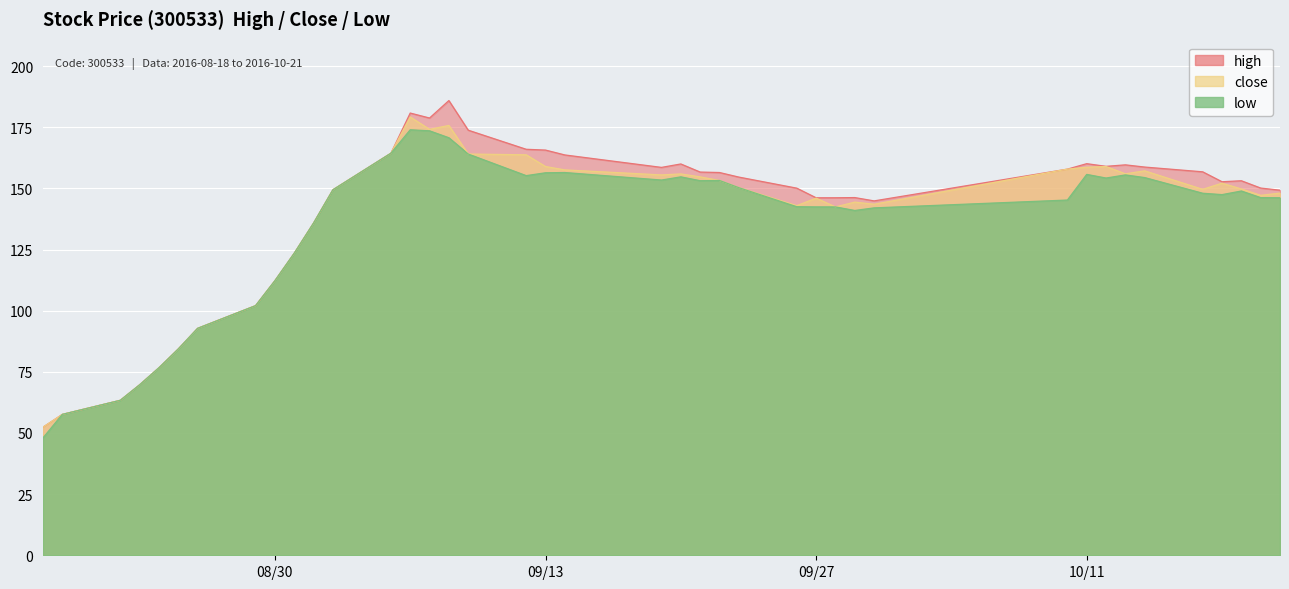

True or false: high and low cross at least once.

False